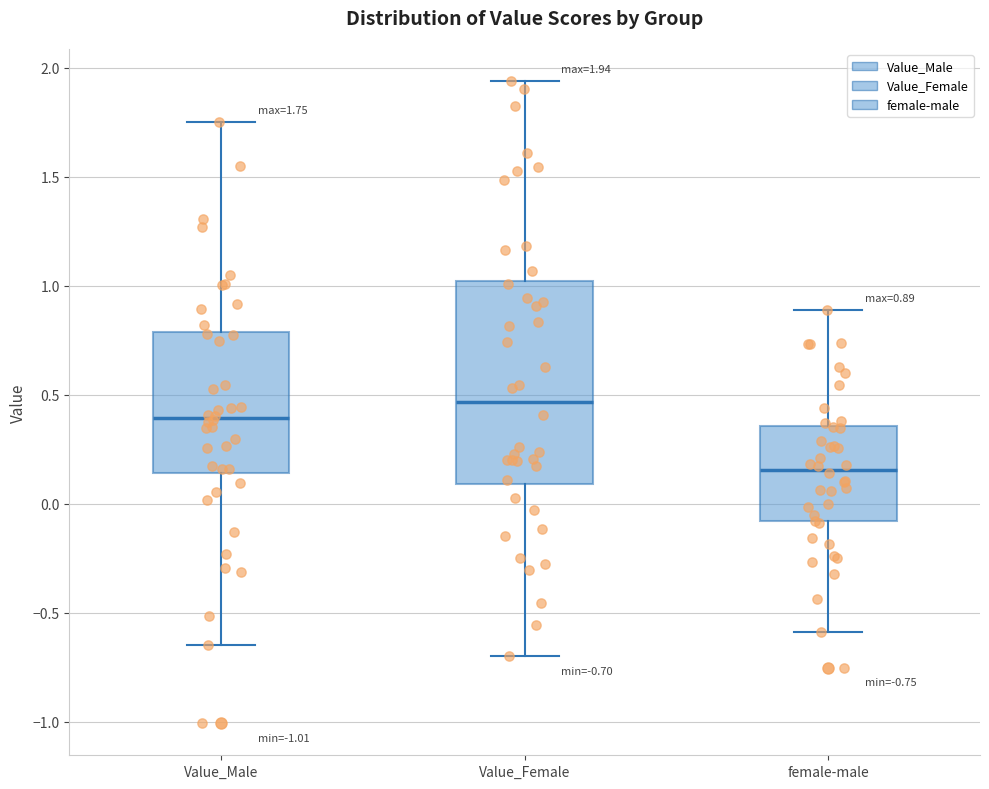

Which box has the lowest median line?

female-male